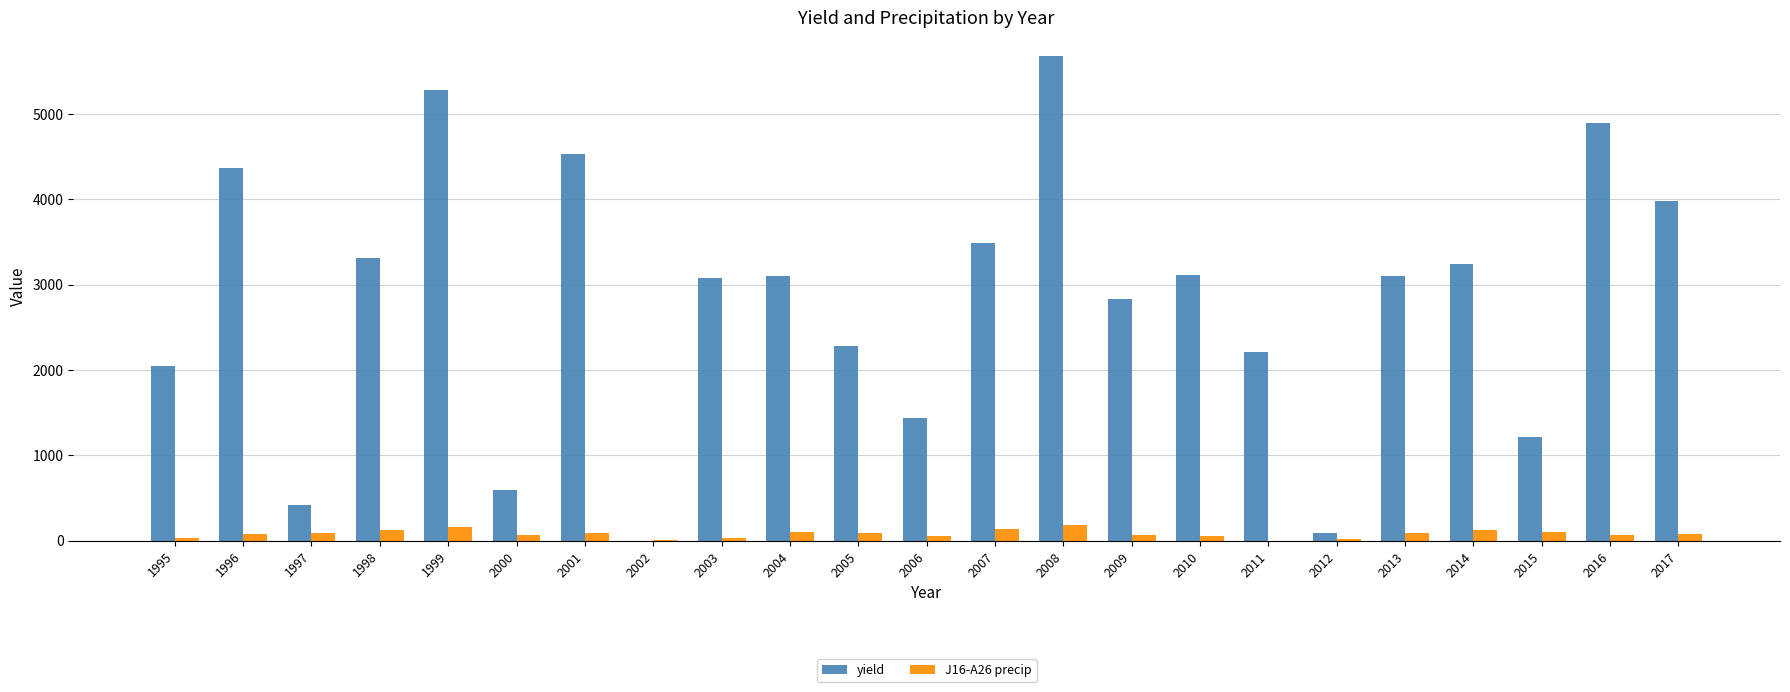

What is the sum of all yield values?

64312.9